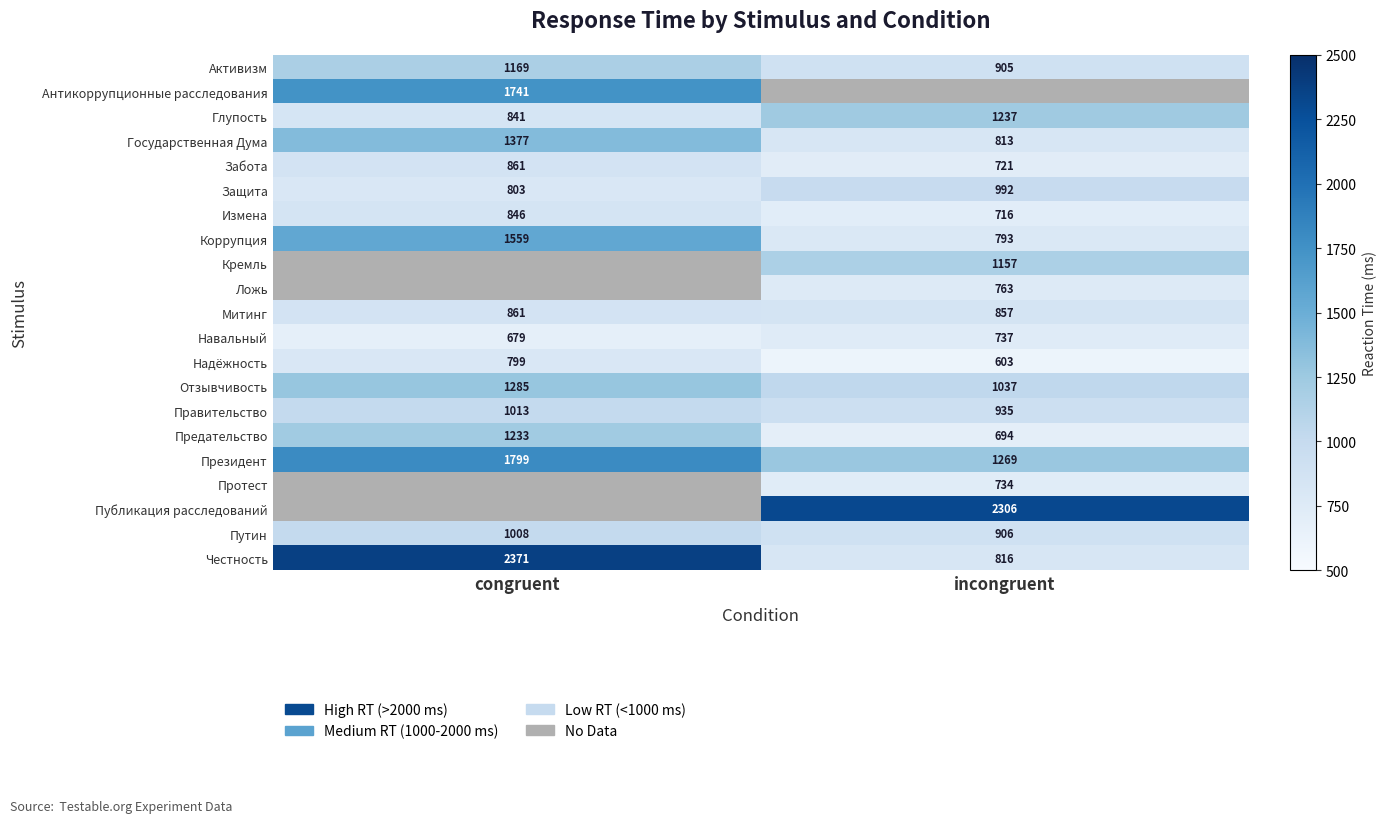

How many distinct data groups are displayed?

21